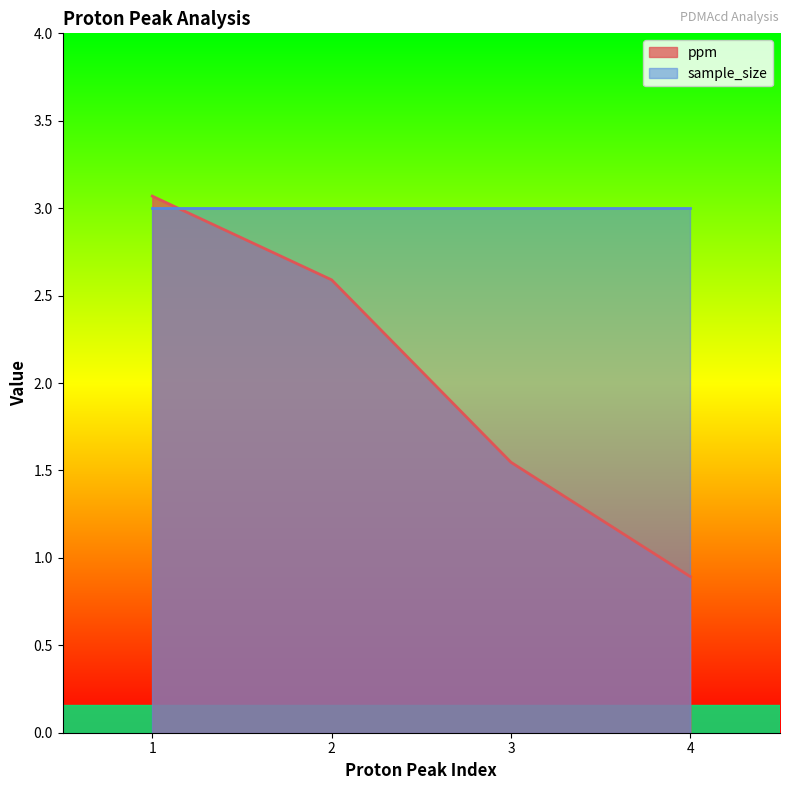

Reading left to right, what are all the values shown in this chart?

3.1	2.6	1.5	0.9